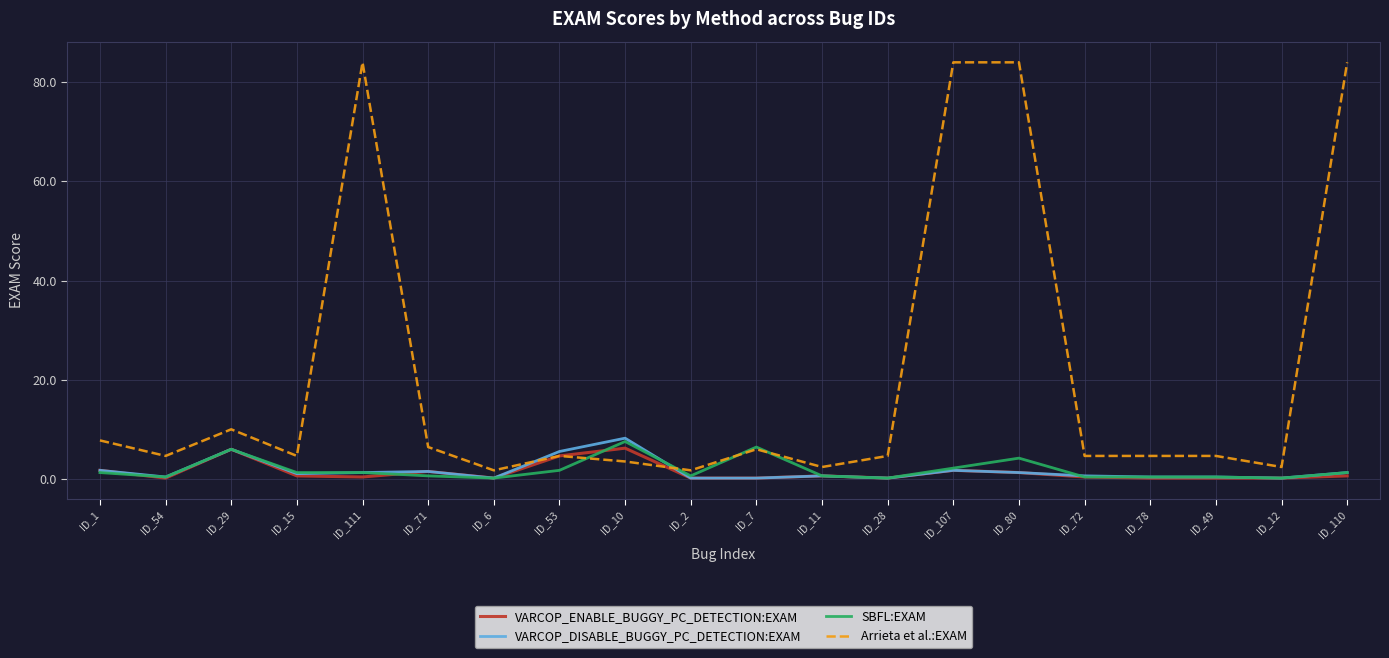

Which series has the largest total across all categories?

Arrieta et al.:EXAM